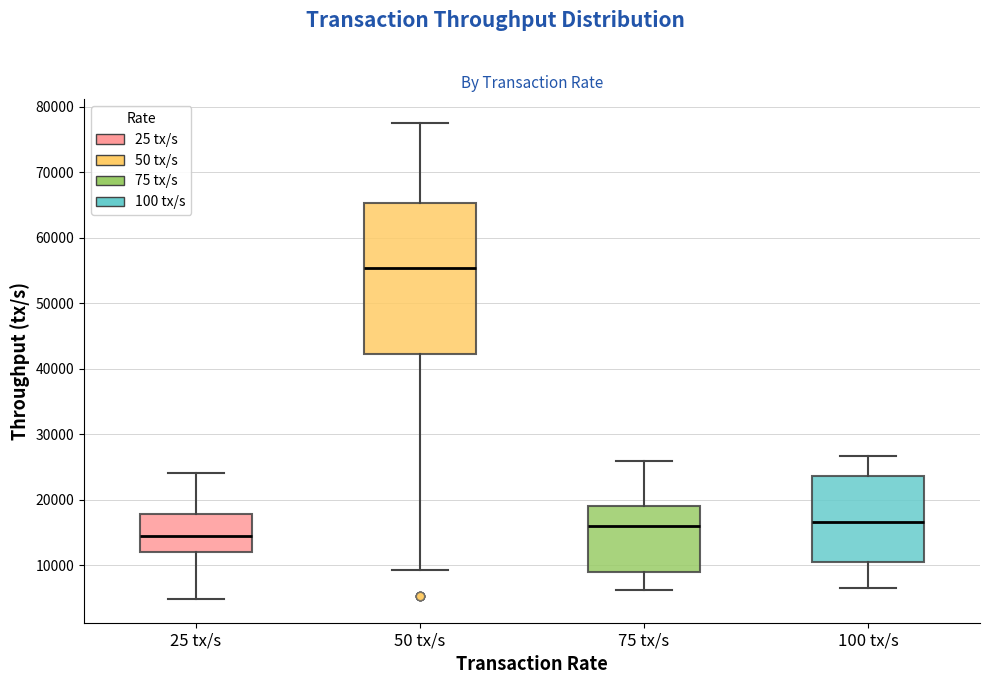

Comparing the boxes themselves (not the whiskers), which one is the tallest?

50 tx/s